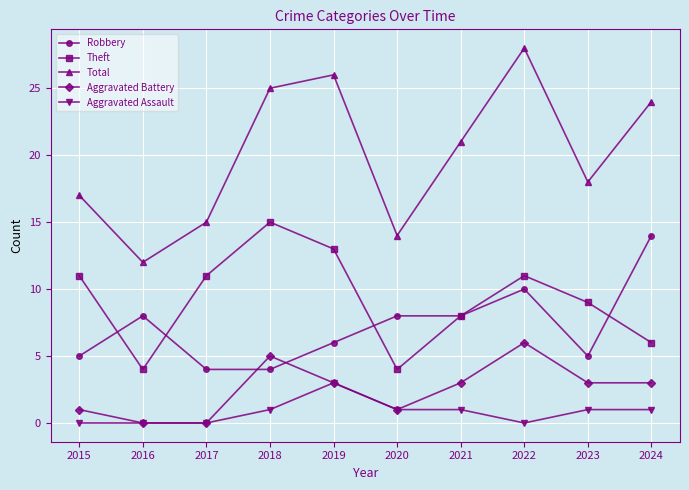

Rank the series at 2023 from lowest to highest value.

Aggravated Assault, Aggravated Battery, Robbery, Theft, Total